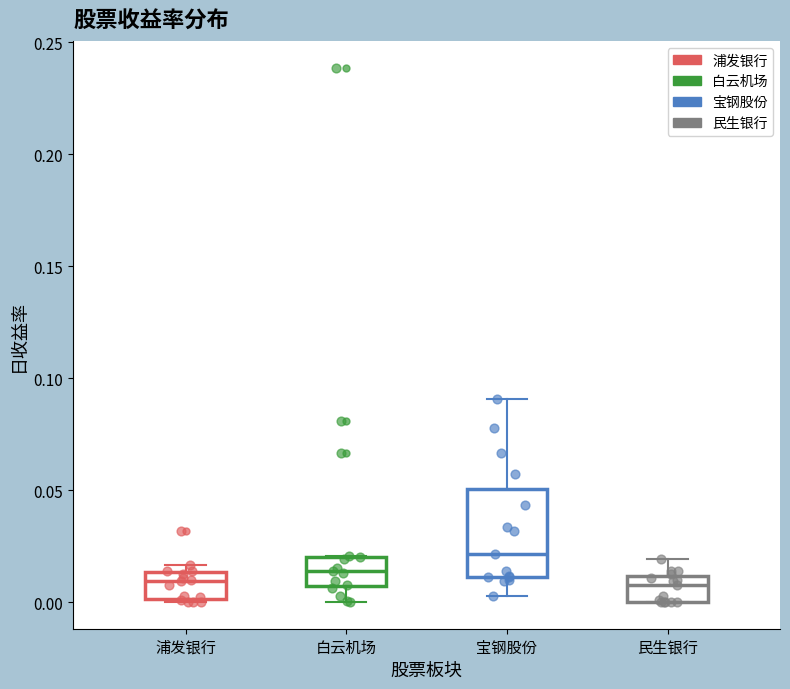

Reading left to right, transcribe this box plot: for each box, give where its median line is, the range the box spans, and where its two whiskers end, as read against the y-axis. The values are not printed on the chart, so give them approximately, as read against the axis.

浦发银行: median 0.010, box 0.000 to 0.015, whiskers 0.000 to 0.015 (just above the box's upper edge)
白云机场: median 0.015, box 0.005 to 0.020, whiskers 0.000 to 0.020
宝钢股份: median 0.020, box 0.010 to 0.050, whiskers 0.005 to 0.090
民生银行: median 0.010 (just below the box's upper edge), box 0.000 to 0.010, whiskers 0.000 to 0.020